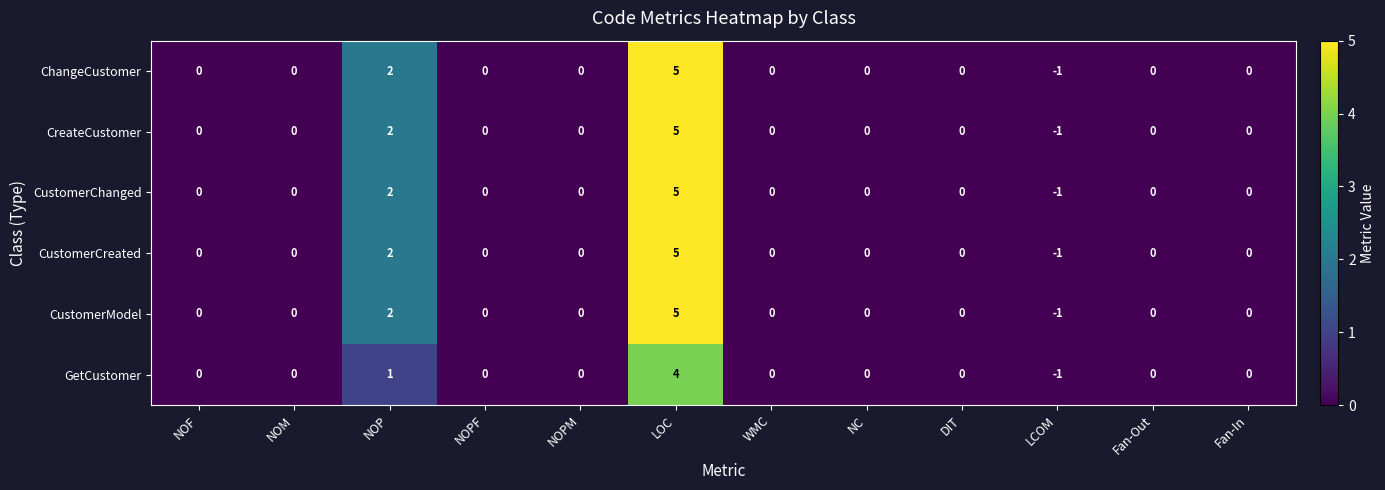

How many CreateCustomer values are between 0 and 1?

9